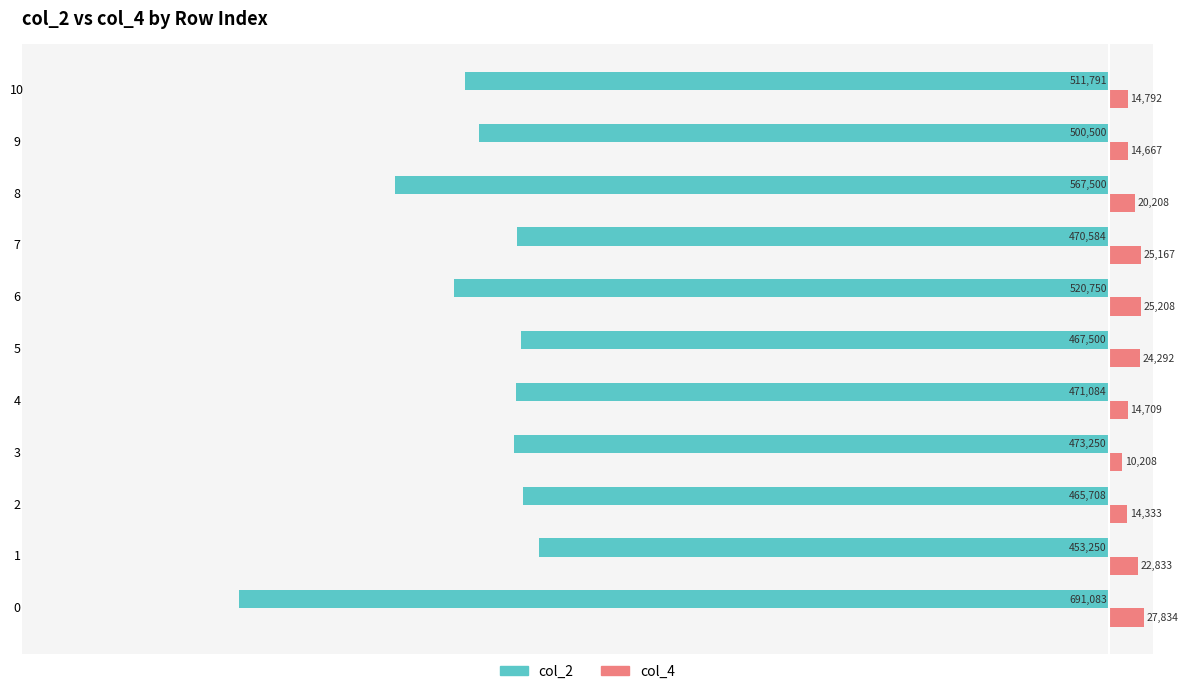

Is it true that col_2 equals -679304 at 10?

False